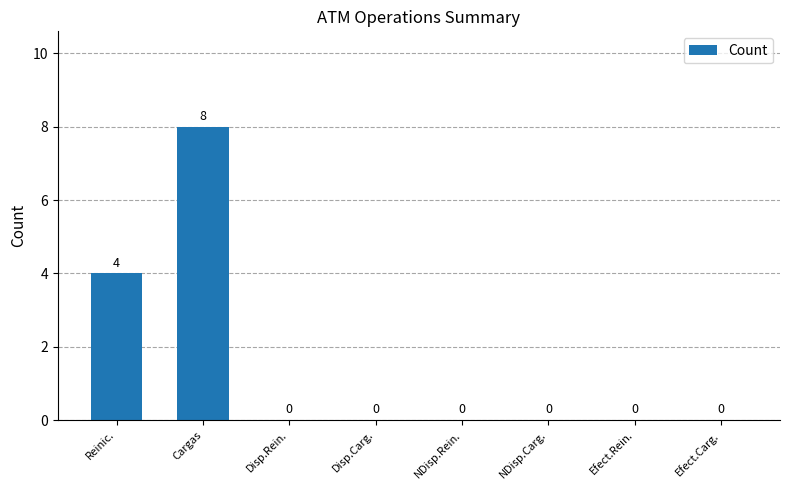

What is the sum of all values?

12